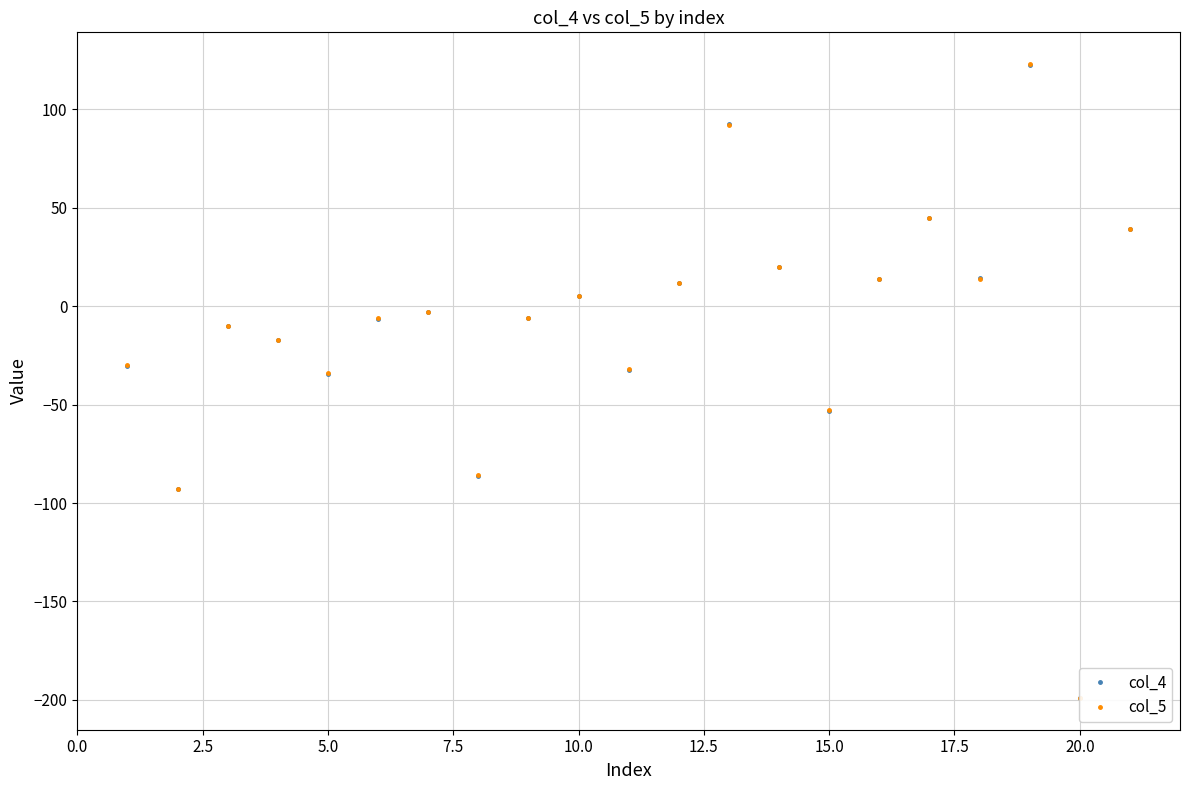

In col_4, how many points are higher than both neighbors (excluding endpoints)?

6